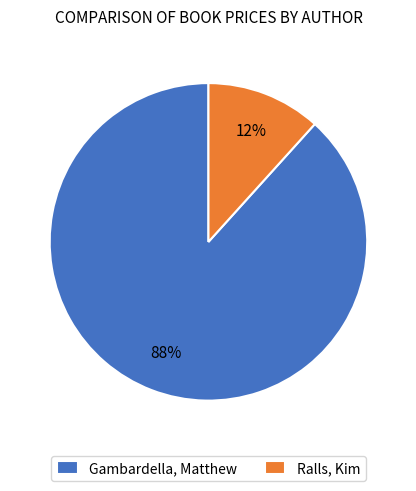

Does Gambardella, Matthew represent more than half of the total?

Yes